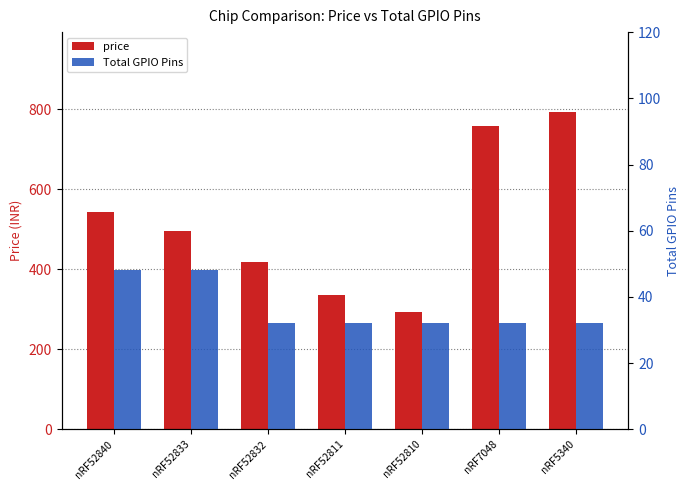

Which category has the lowest value in the Total GPIO Pins series?

nRF52832